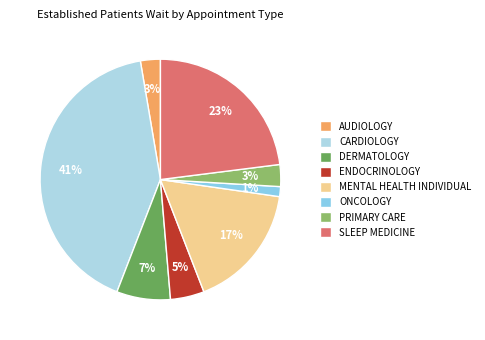

Is the sum of ONCOLOGY and SLEEP MEDICINE greater than half?

No